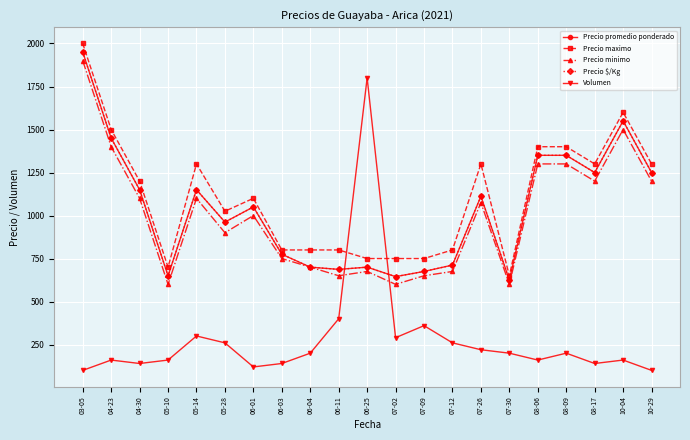

What is the highest value of the Precio minimo series?

1900